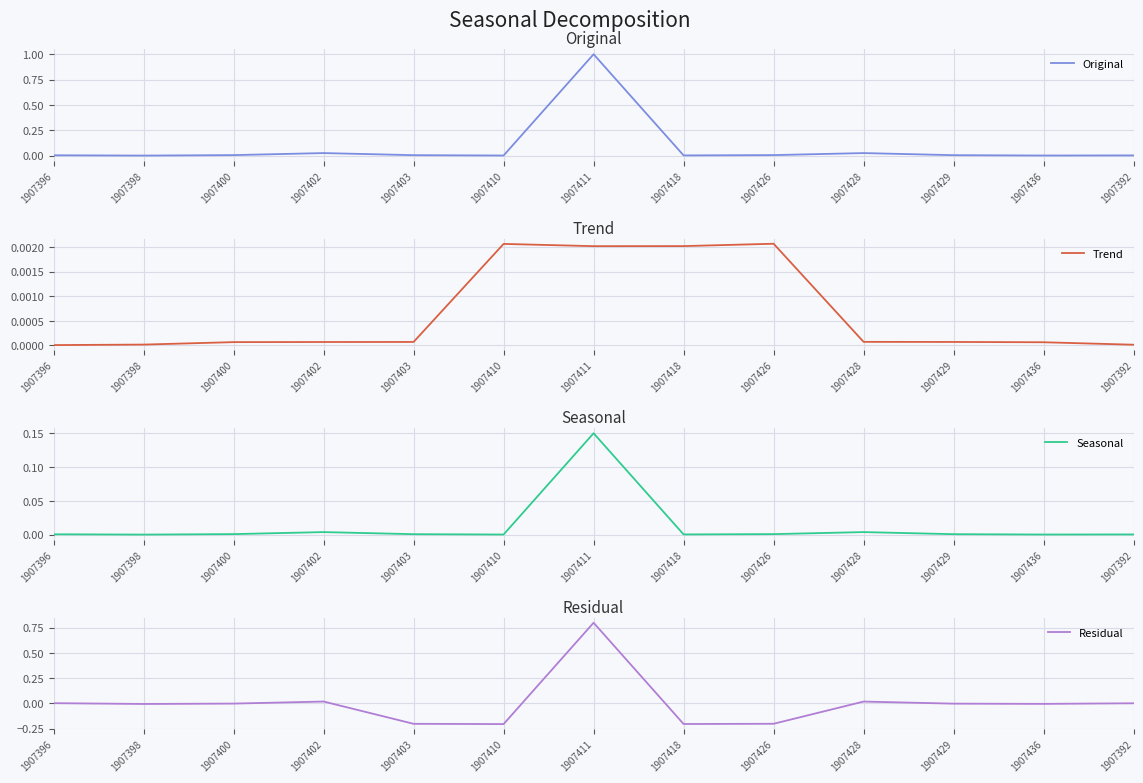

Reading right to left, transcribe all the data shown in this chart.

Original: 1907392=0.0	1907436=0.0	1907429=0.0	1907428=0.0	1907426=0.0	1907418=0.0	1907411=1.0	1907410=0.0	1907403=0.0	1907402=0.0	1907400=0.0	1907398=0.0	1907396=0.0
Trend: 1907392=0.0	1907436=0.0	1907429=0.0	1907428=0.0	1907426=0.0	1907418=0.0	1907411=0.0	1907410=0.0	1907403=0.0	1907402=0.0	1907400=0.0	1907398=0.0	1907396=0.0
Seasonal: 1907392=0.0	1907436=0.0	1907429=0.0	1907428=0.0	1907426=0.0	1907418=0.0	1907411=0.1	1907410=0.0	1907403=0.0	1907402=0.0	1907400=0.0	1907398=0.0	1907396=0.0
Residual: 1907392=0.0	1907436=-0.0	1907429=-0.0	1907428=0.0	1907426=-0.2	1907418=-0.2	1907411=0.8	1907410=-0.2	1907403=-0.2	1907402=0.0	1907400=-0.0	1907398=-0.0	1907396=0.0